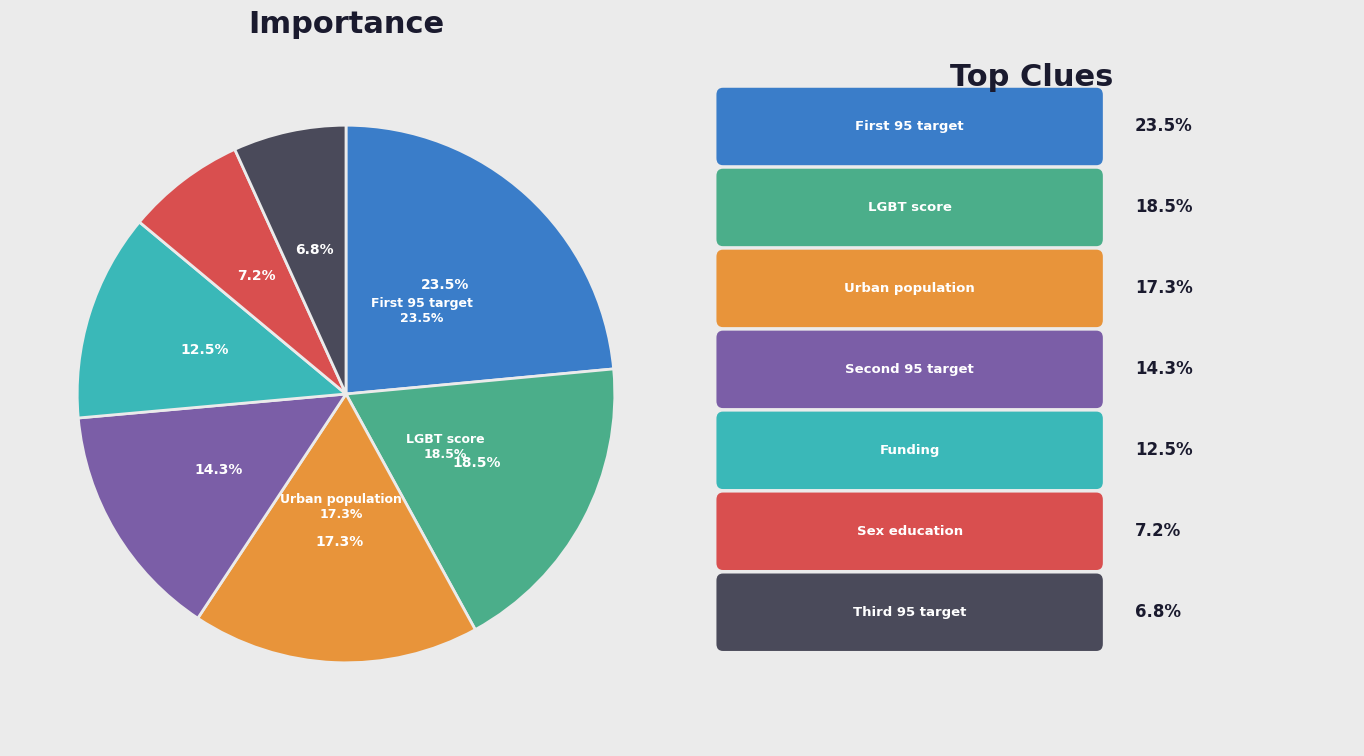

To the nearest percent, what is the average slice percentage?

14%